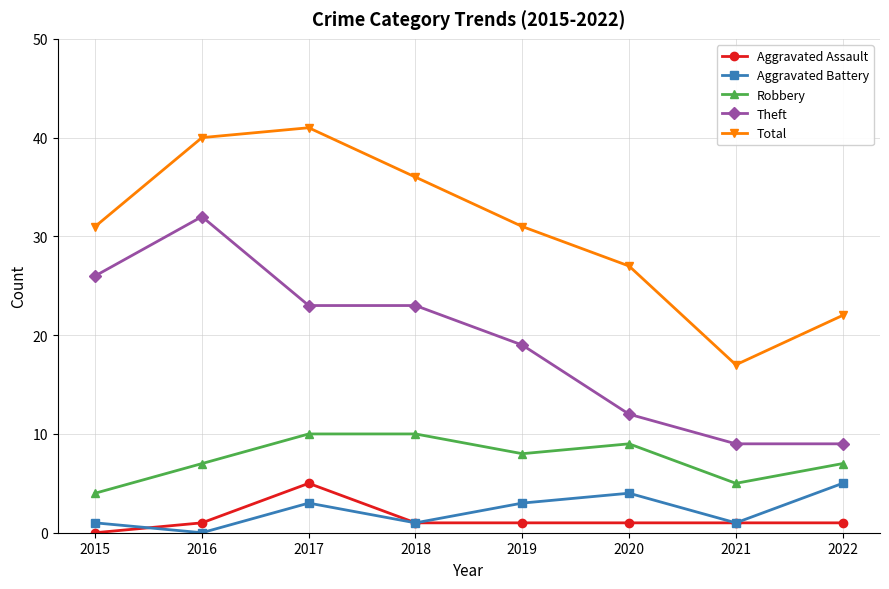

What is the sum of the Aggravated Battery values at 2020 and 2019?

7